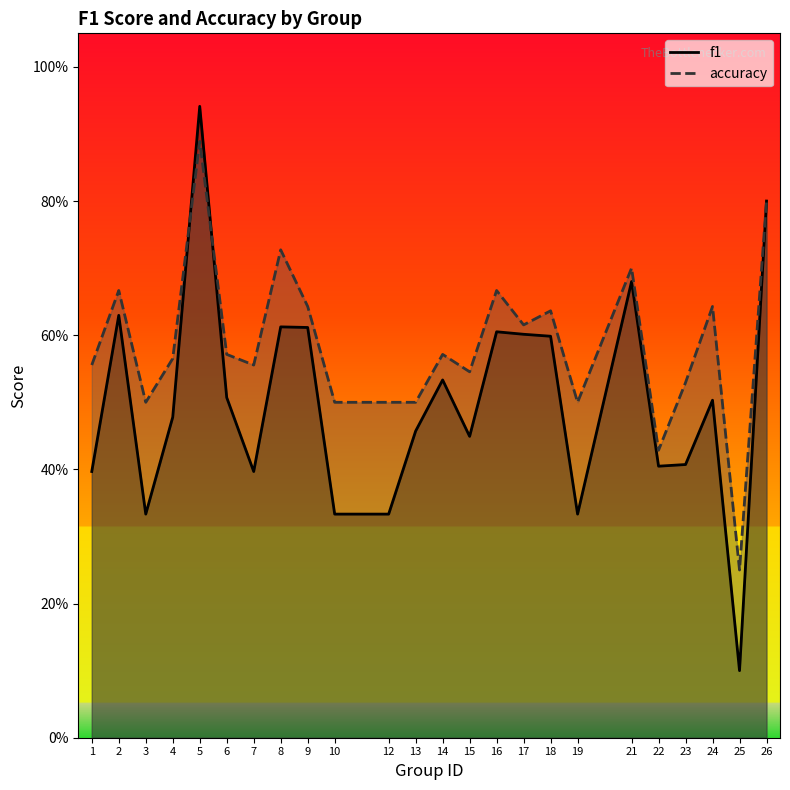

List the labels in order of f1 value, smallest first.

25, 3, 10, 12, 19, 1, 7, 22, 23, 15, 13, 4, 24, 6, 14, 18, 17, 16, 9, 8, 2, 21, 26, 5